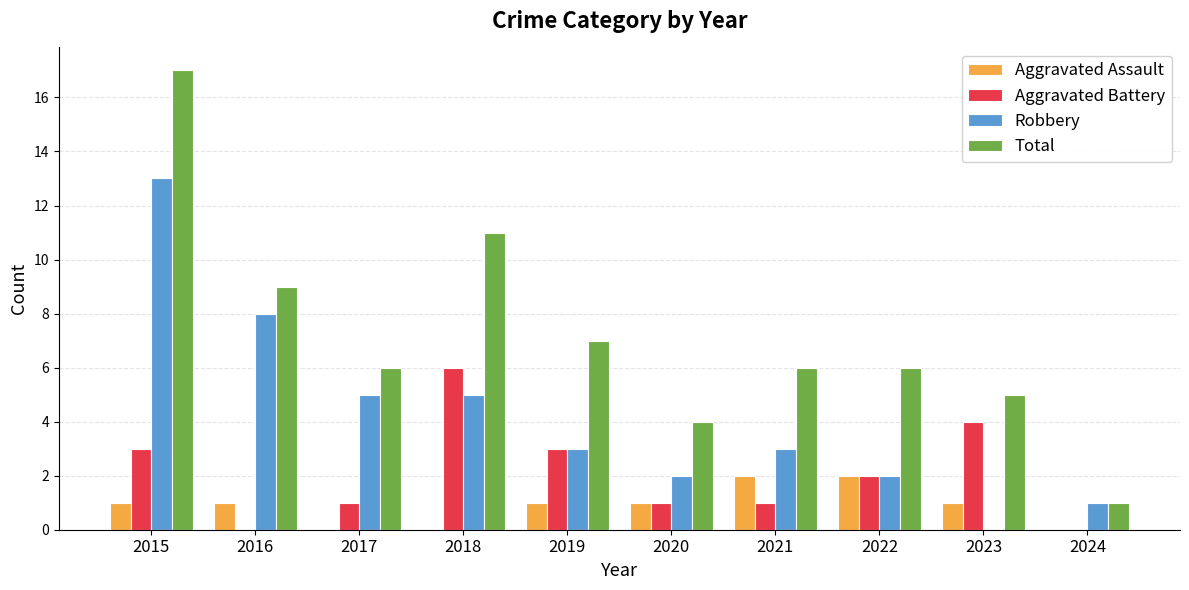

The Aggravated Battery series shows -3 at 2016. True or false?

False